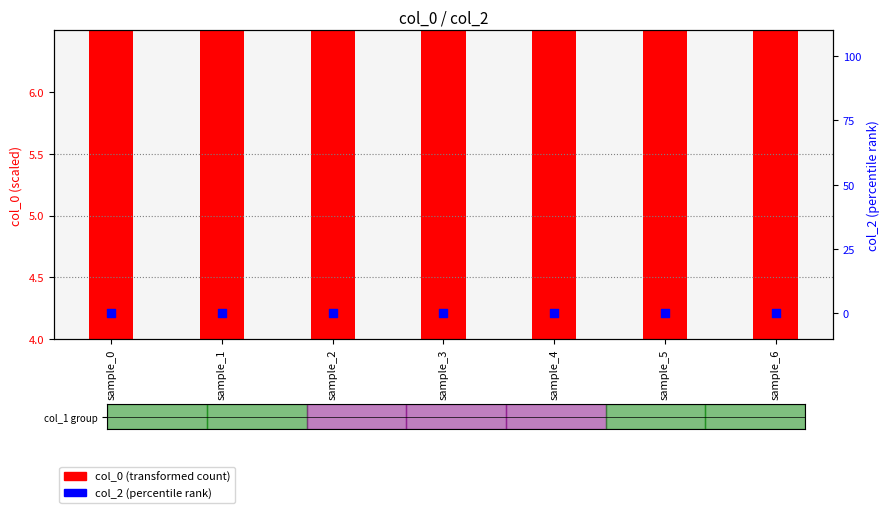

Which series reaches the maximum Y coordinate?

col_0 (transformed count)